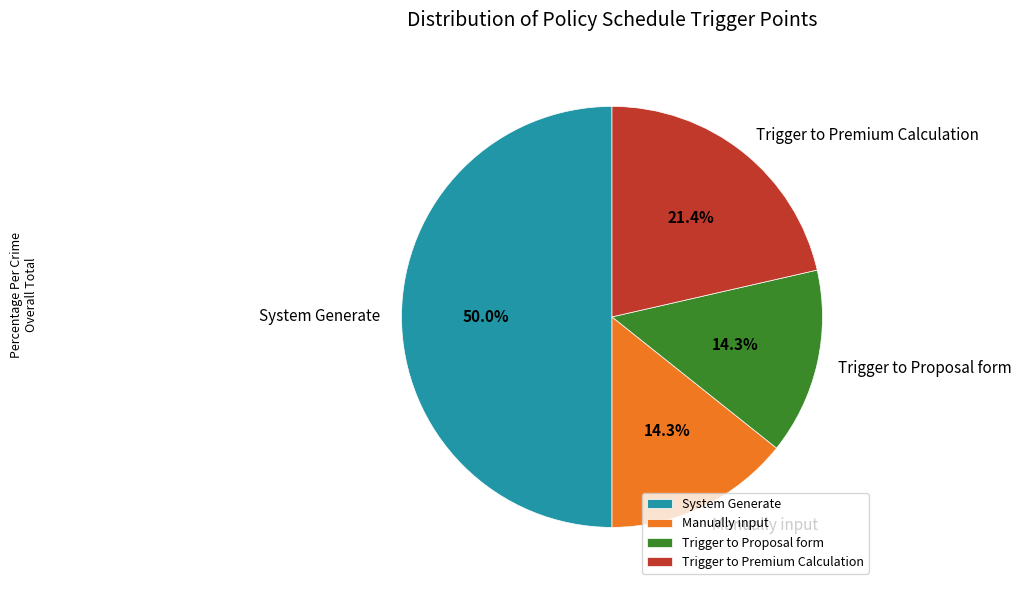

How much of the chart is everything except Manually input?

85.7%